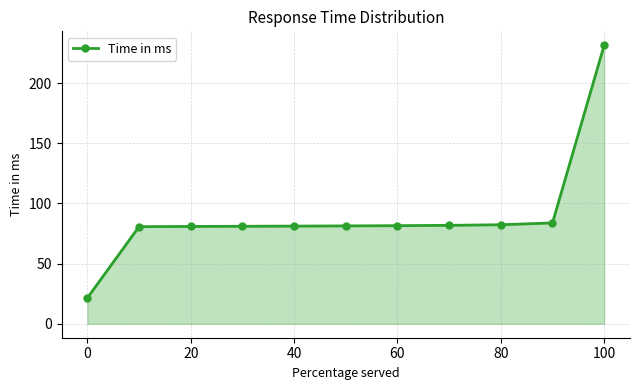

Does the chart display data point markers on the line(s)?

Yes